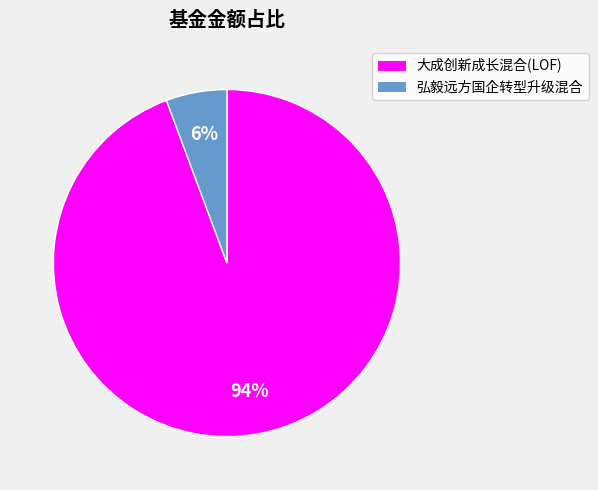

Does 大成创新成长混合(LOF) represent more than half of the total?

Yes